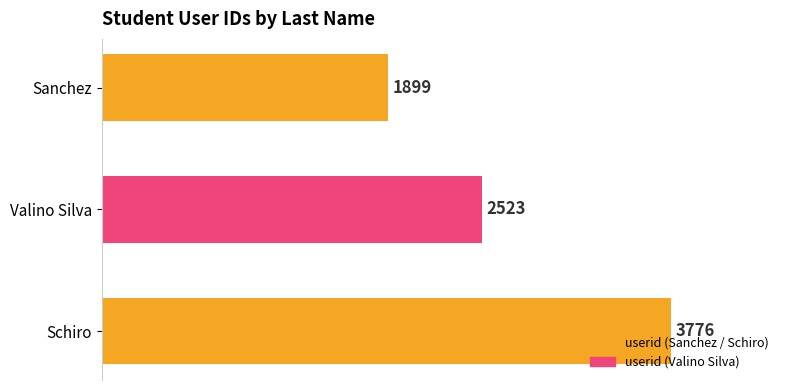

What is the sum of all values?

8198